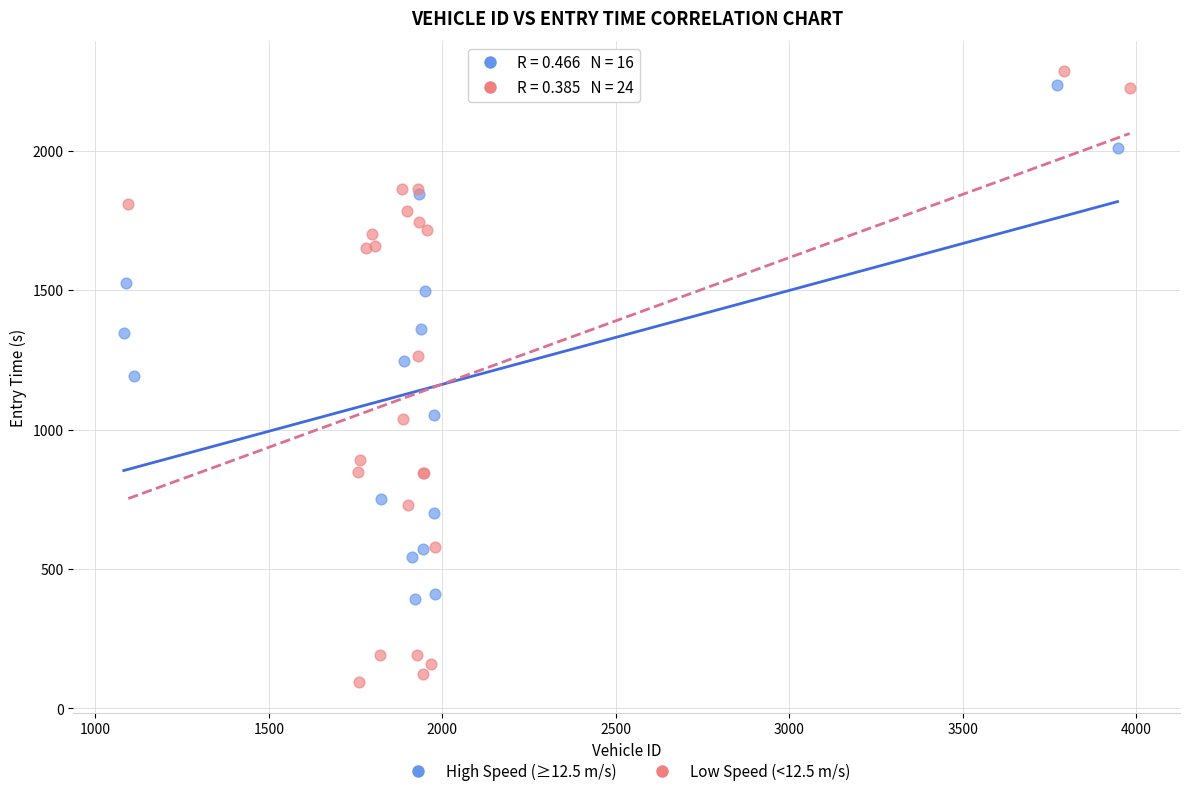

Which series contains the highest Y value?

Low Speed (<12.5 m/s)